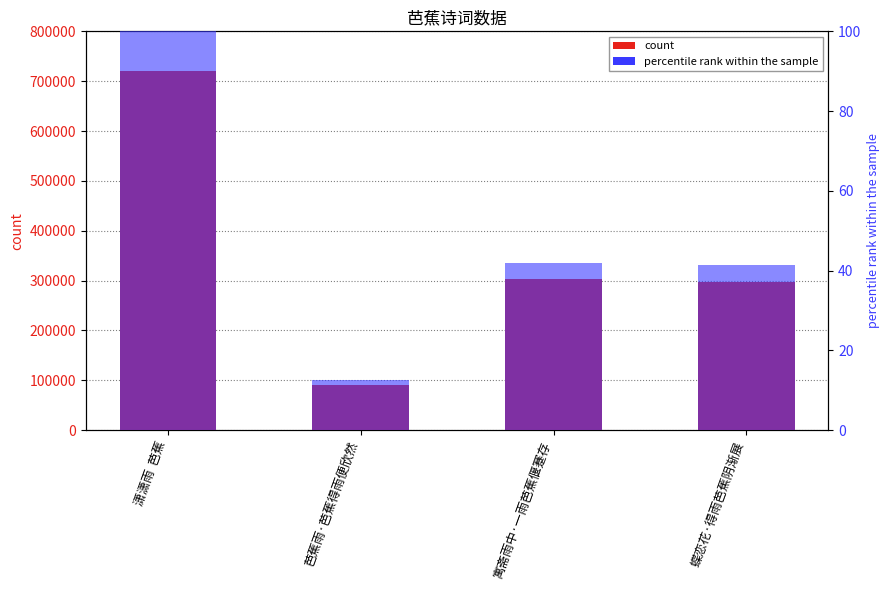

What is the highest value of the col_0 series?

720651.0